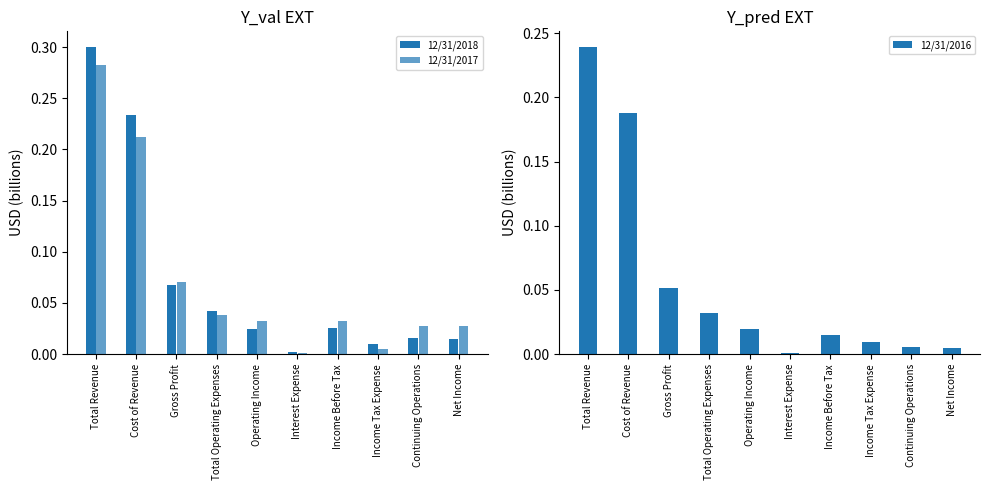

At which category is the sum across all series the highest?

Total Revenue